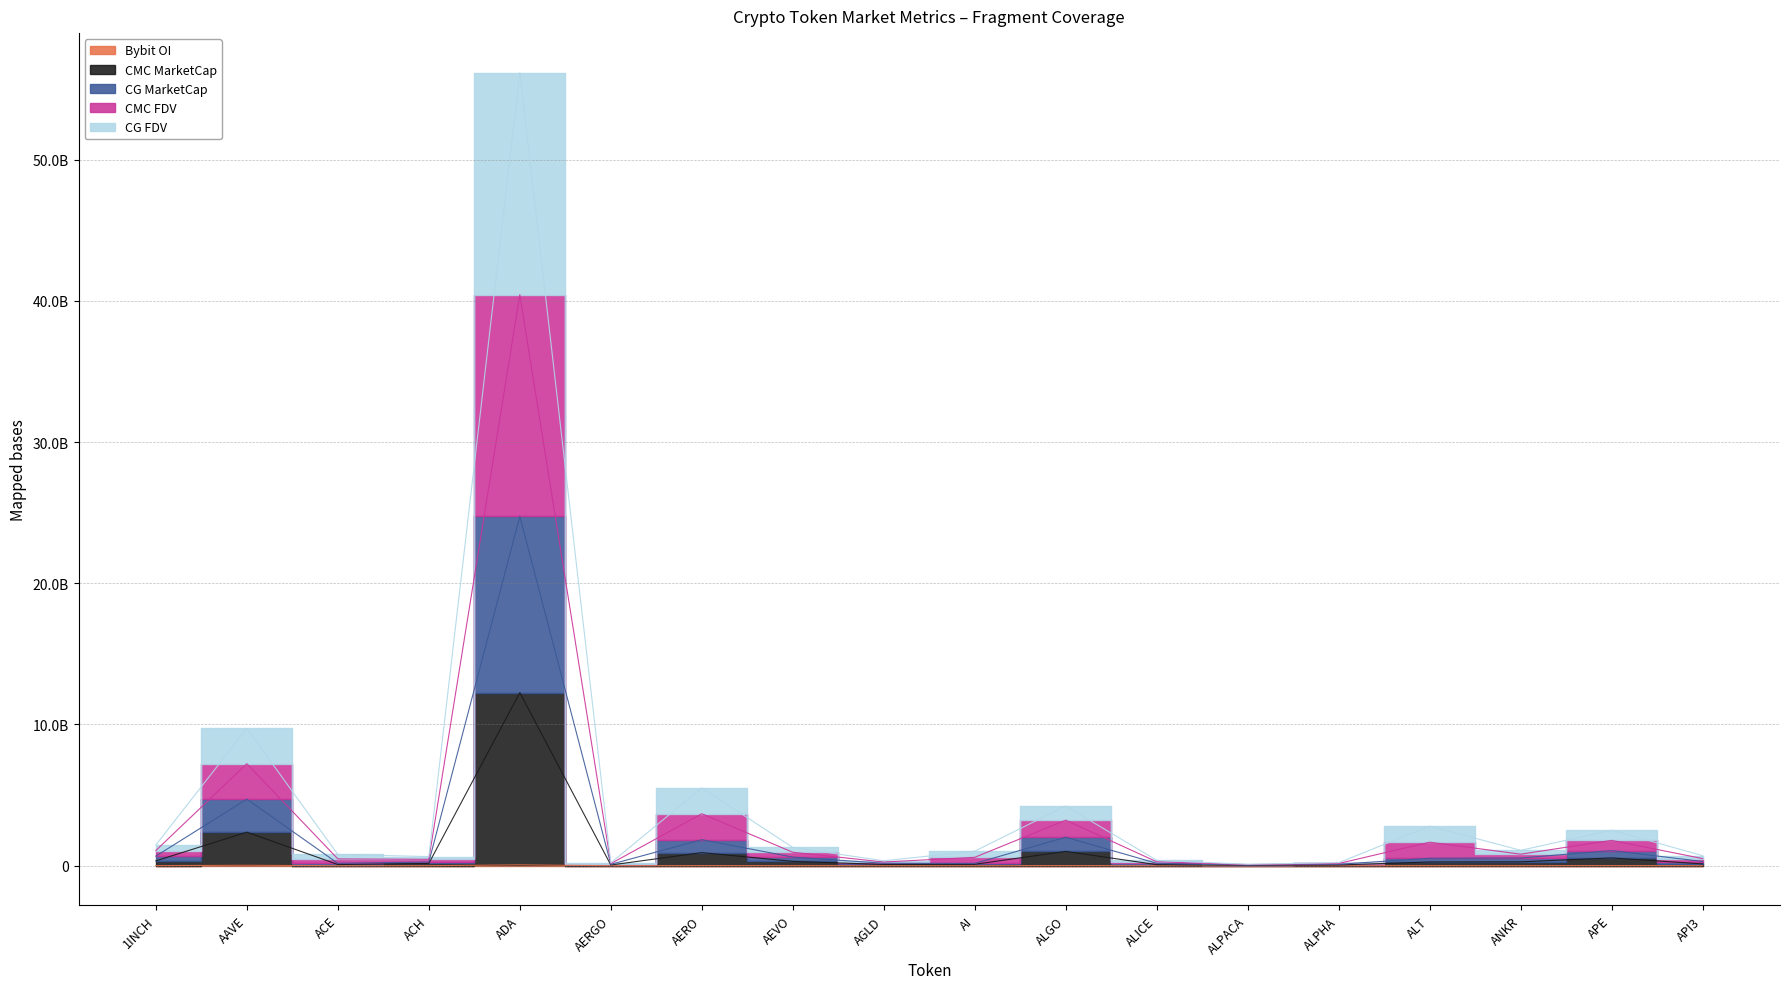

What is the value of the Bybit_OI point at the 14th from the left?

1284113.0